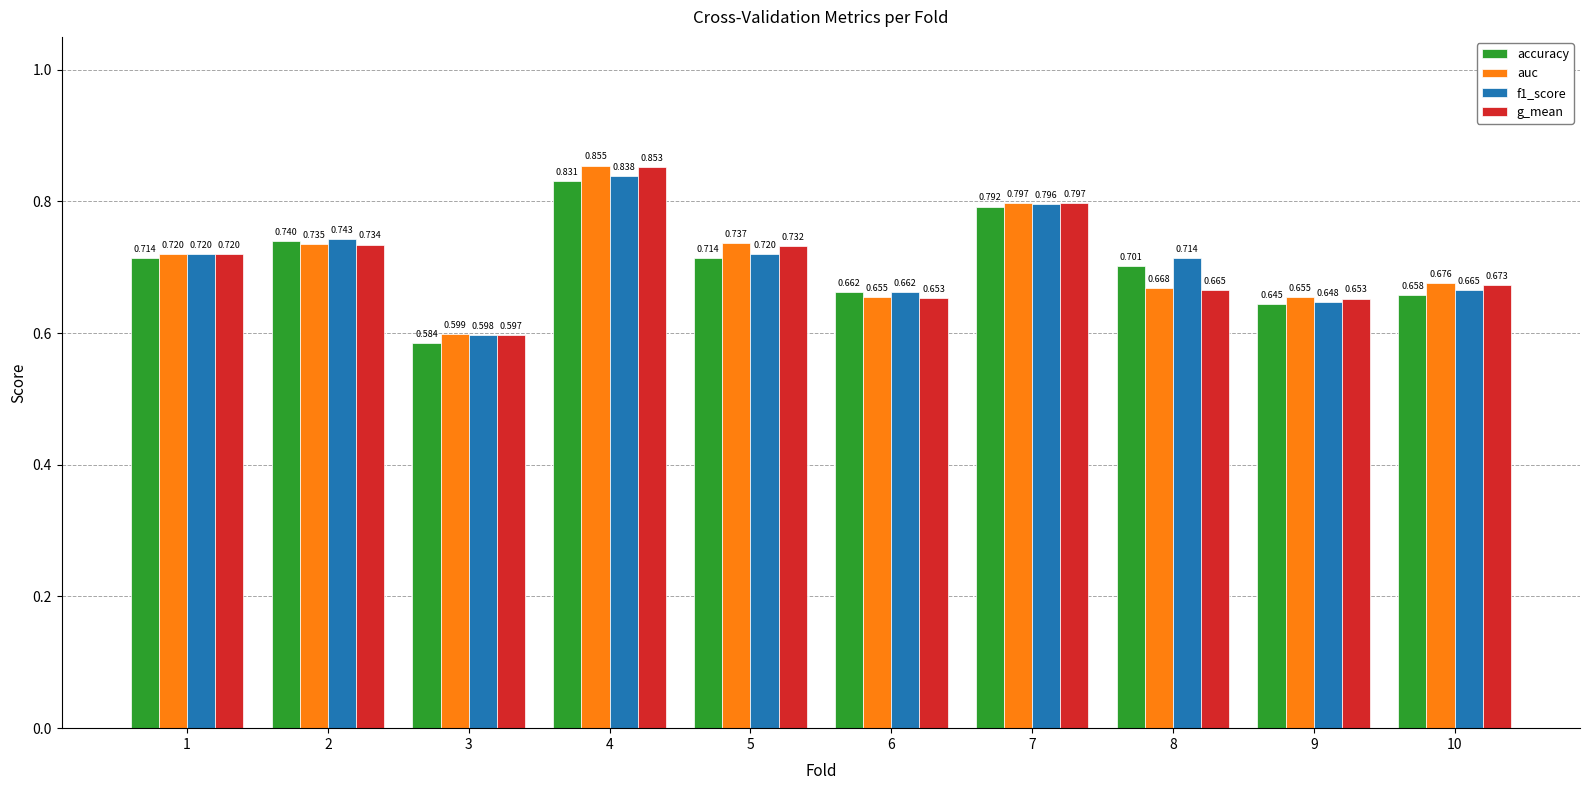

What is the sum of the g_mean values at 8 and 2?

1.4